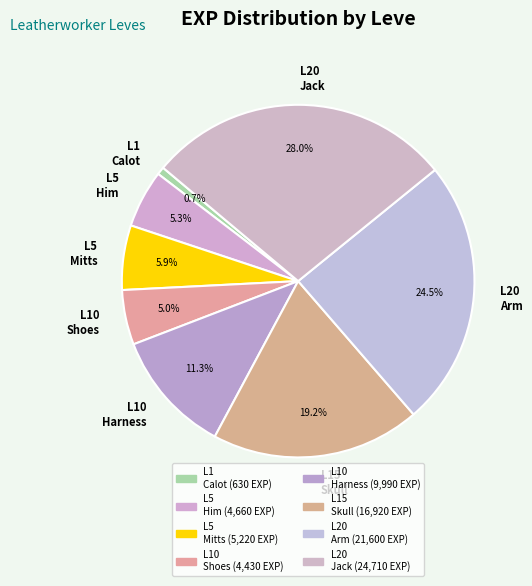

Do L10 Shoes and L15 Skull together represent more than half of the pie?

No